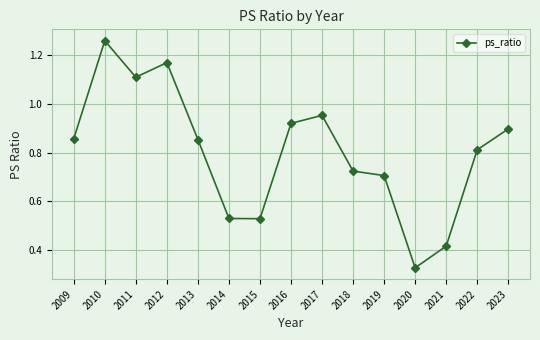

True or false: the data shows 0.4 at 2019.

False